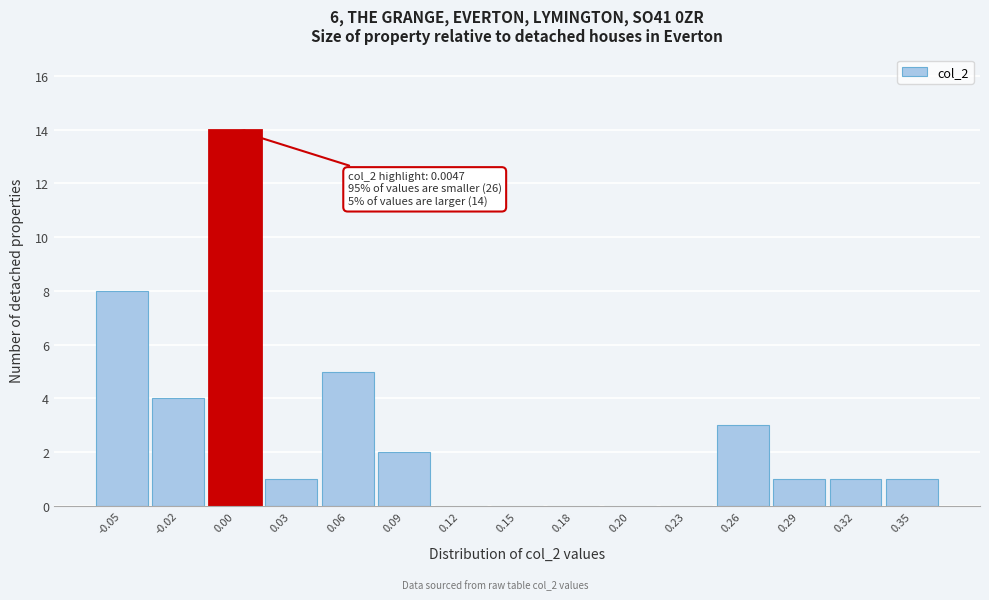

Reading left to right, what are all the values shown in this chart?

-0.05=8	-0.02=4	0.00=14	0.03=1	0.06=5	0.09=2	0.12=0	0.15=0	0.18=0	0.20=0	0.23=0	0.26=3	0.29=1	0.32=1	0.35=1